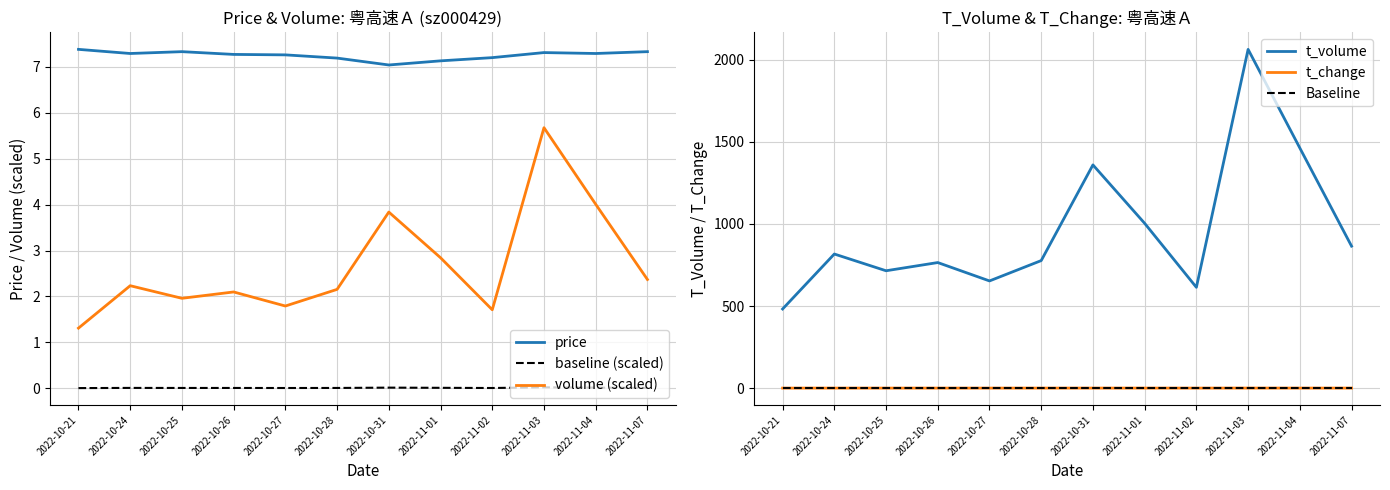

What is the total value across all series at 2022-10-25?

725.4